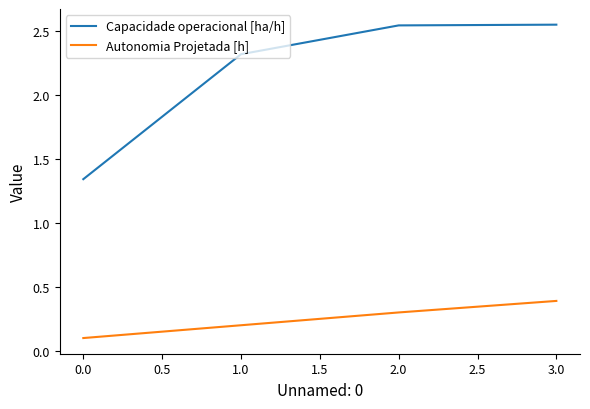

What position from the right is 0.0?

4